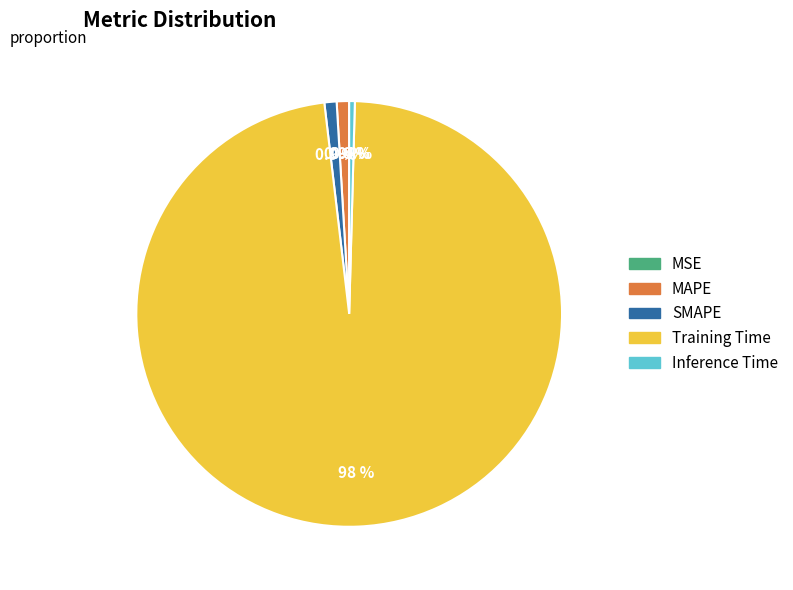

Is Training Time the majority of the pie?

Yes